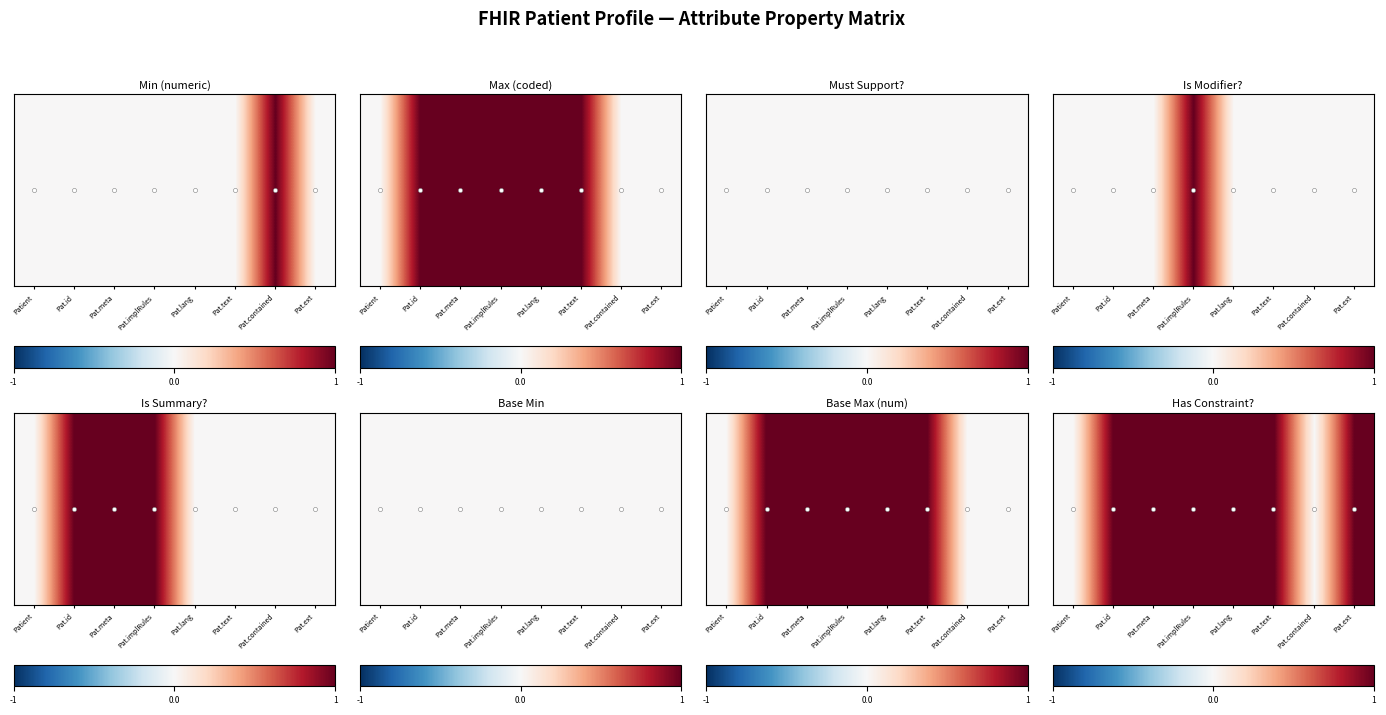

True or false: the data shows 2 at Pat.meta.

False